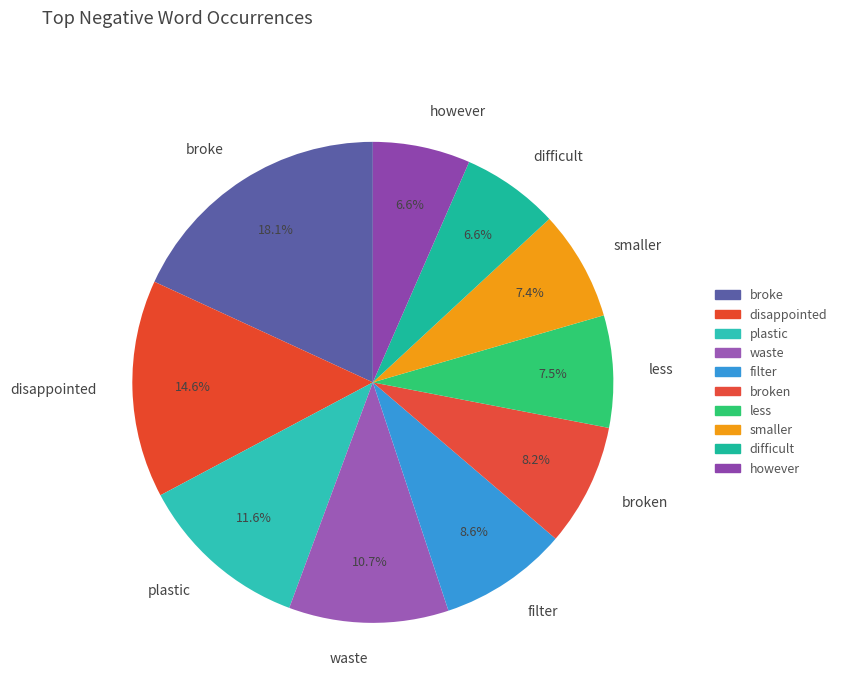

What percentage is the waste slice, to the nearest percent?

11%